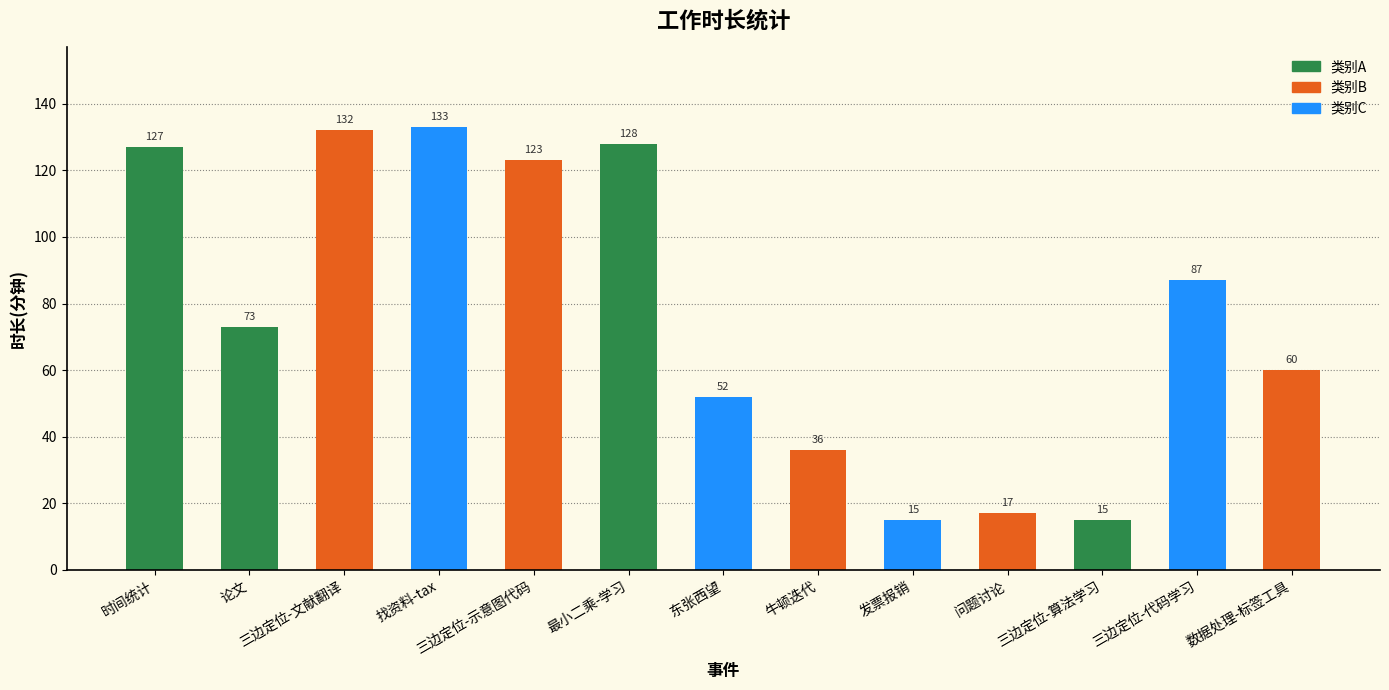

Where does the data first go above 73?

时间统计